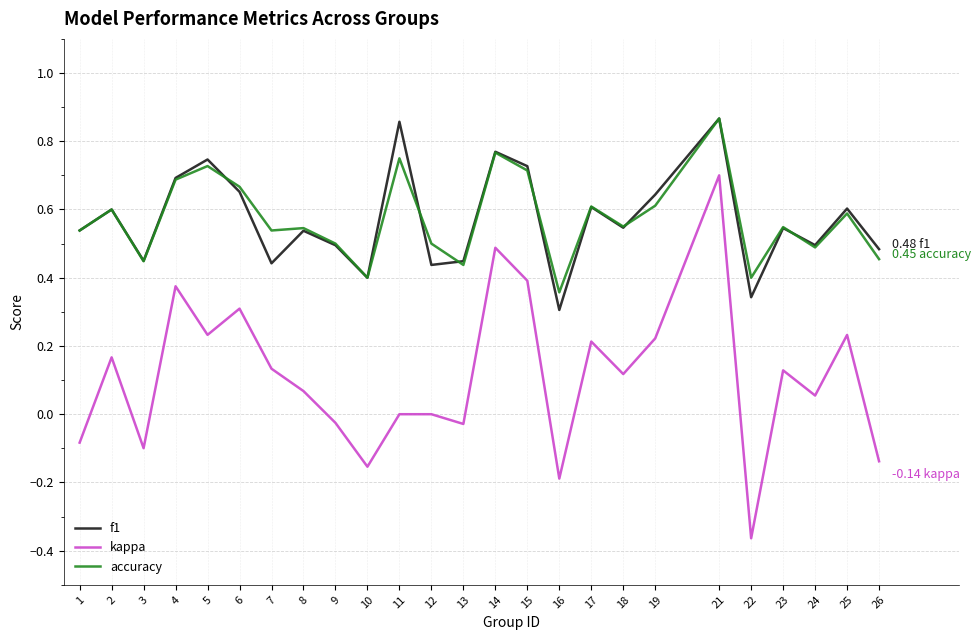

Is the value of accuracy at 13 greater than the value of f1 at 18?

No